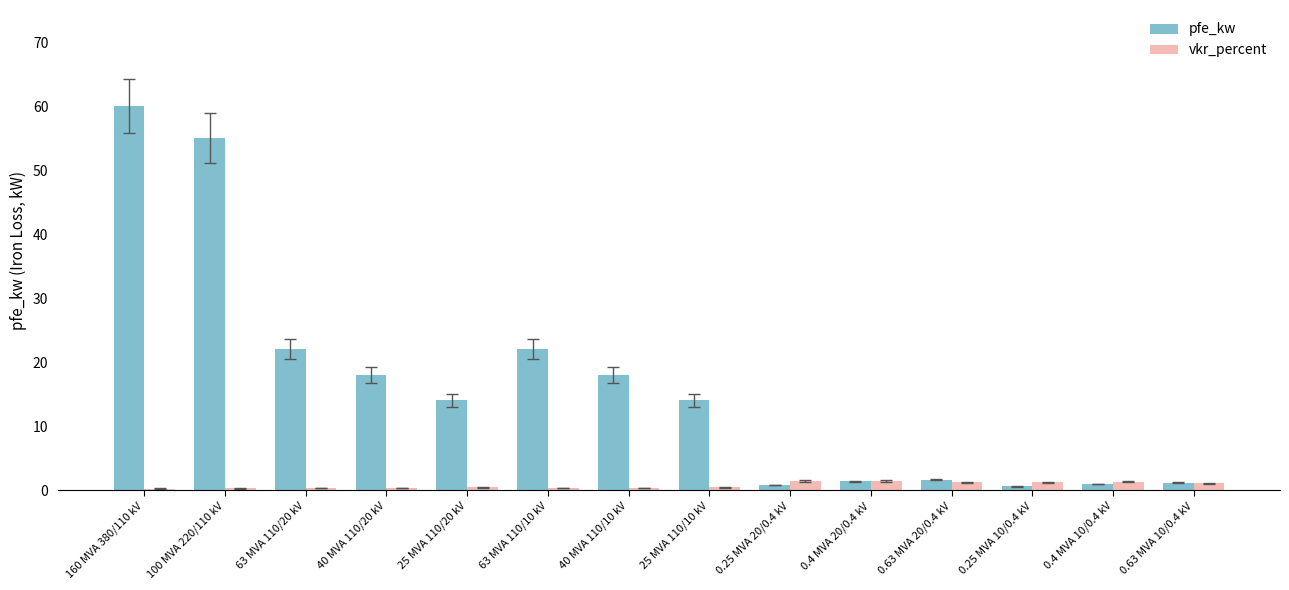

Rank the series at 25 MVA 110/10 kV from highest to lowest value.

pfe_kw, vkr_percent